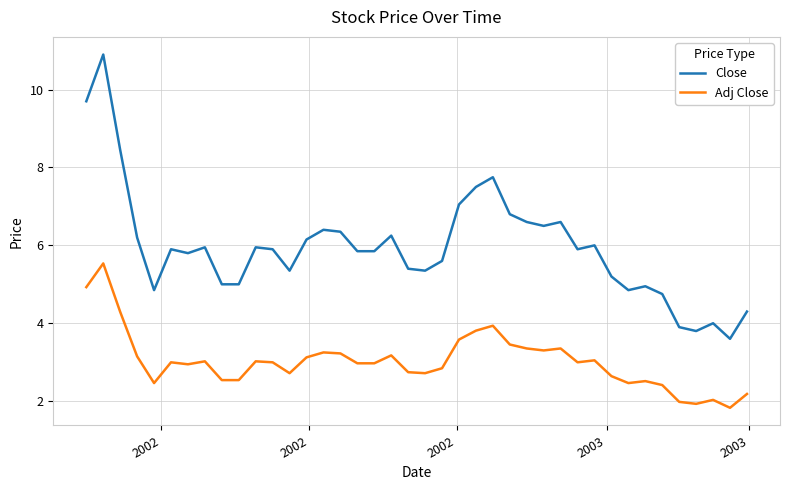

What is the difference between the second highest and minimum values in the Adj Close series?

3.1